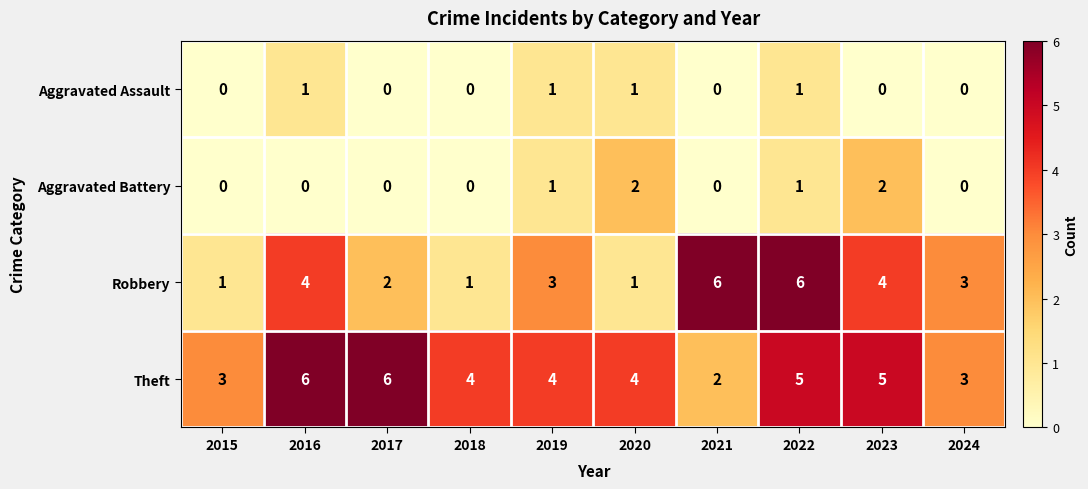

What is the greatest value displayed?

6